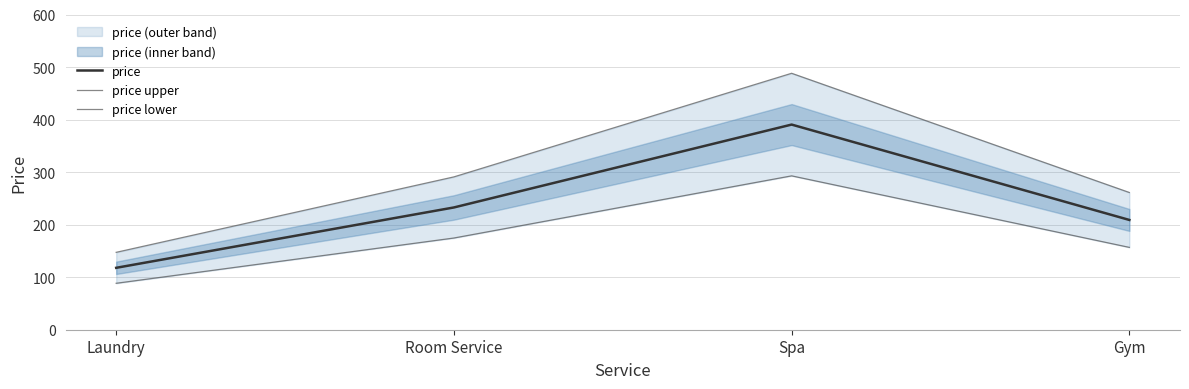

List the series in order of their overall mean, lowest first.

price lower, price, price upper